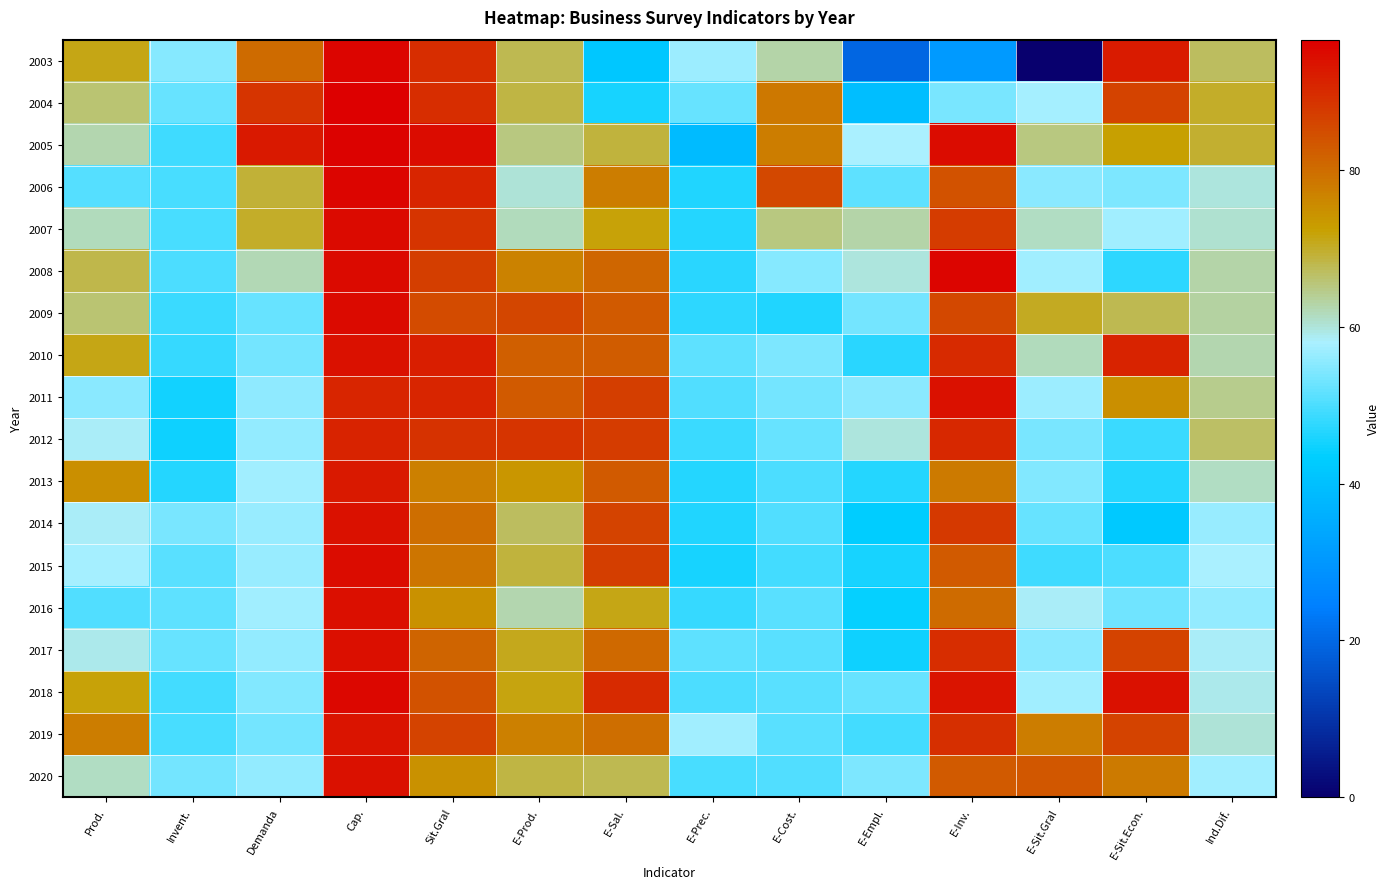

At how many categories does at least one series exceed 74?

10